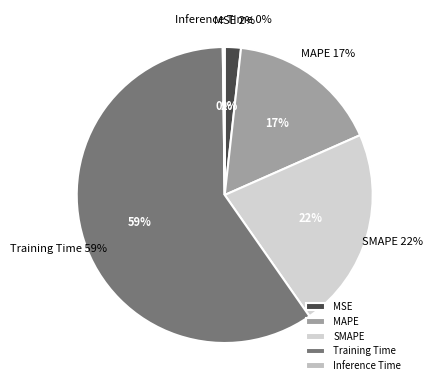

What is the majority slice?

Training Time